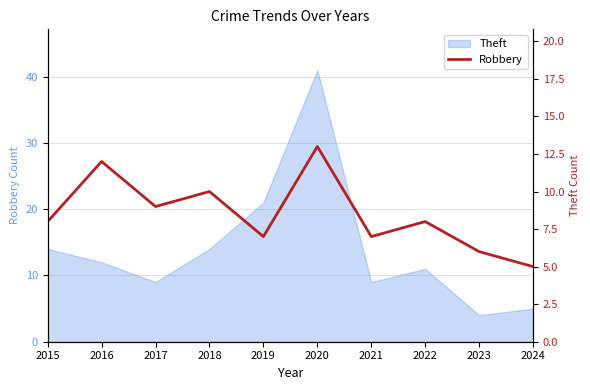

What is the difference between the second highest and minimum values?

7